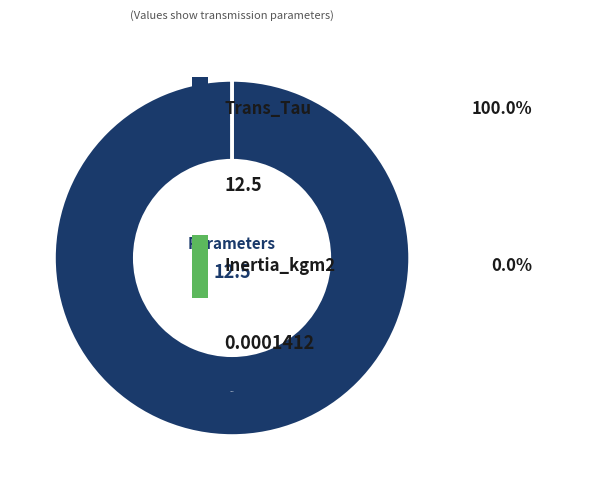

To the nearest percent, what portion does Trans_Tau represent?

100%